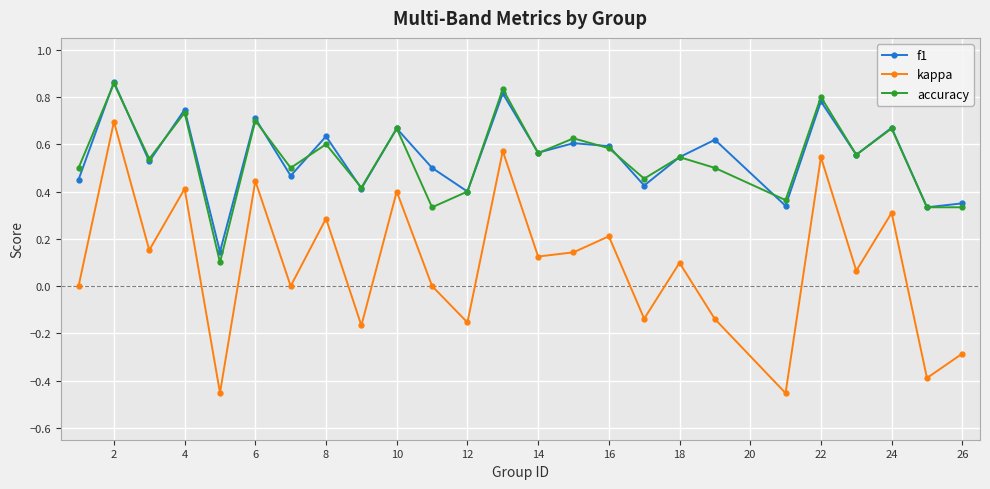

True or false: accuracy has more than 1 interior local peaks.

True